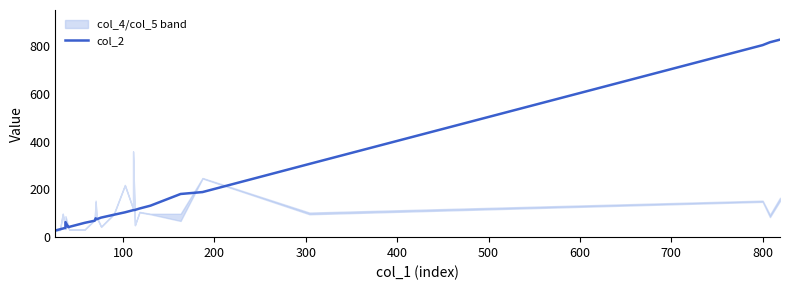

True or false: there are more than 1 points higher than both neighbors.

True